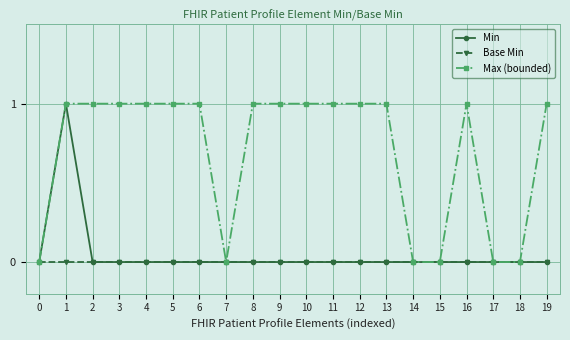

Reading left to right, transcribe all the data shown in this chart.

Min: 0	1	0	0	0	0	0	0	0	0	0	0	0	0	0	0	0	0	0	0
Base Min: 0	0	0	0	0	0	0	0	0	0	0	0	0	0	0	0	0	0	0	0
Max (bounded): 0	1	1	1	1	1	1	0	1	1	1	1	1	1	0	0	1	0	0	1